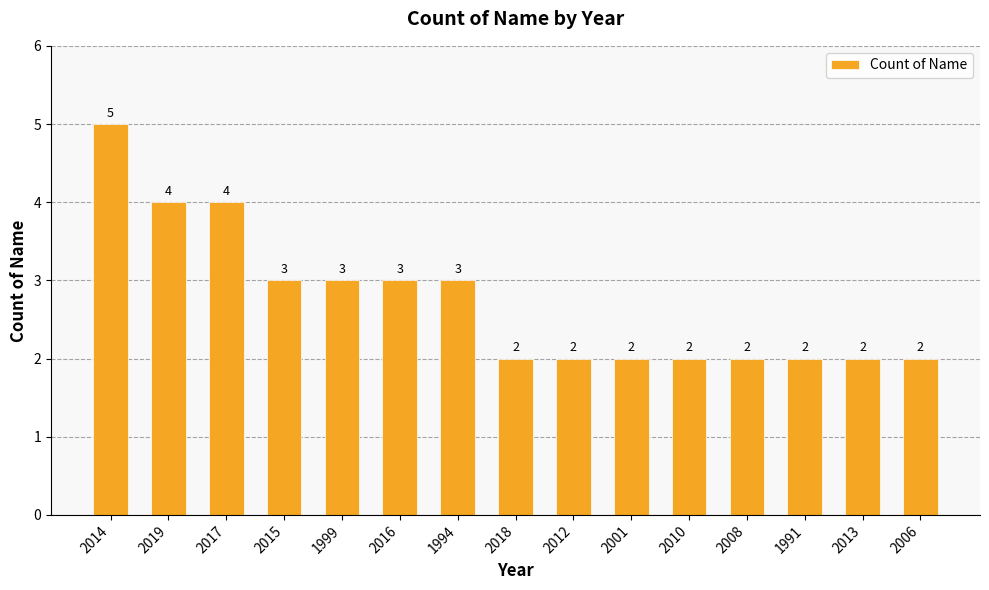

What is the difference between the maximum and minimum values?

3